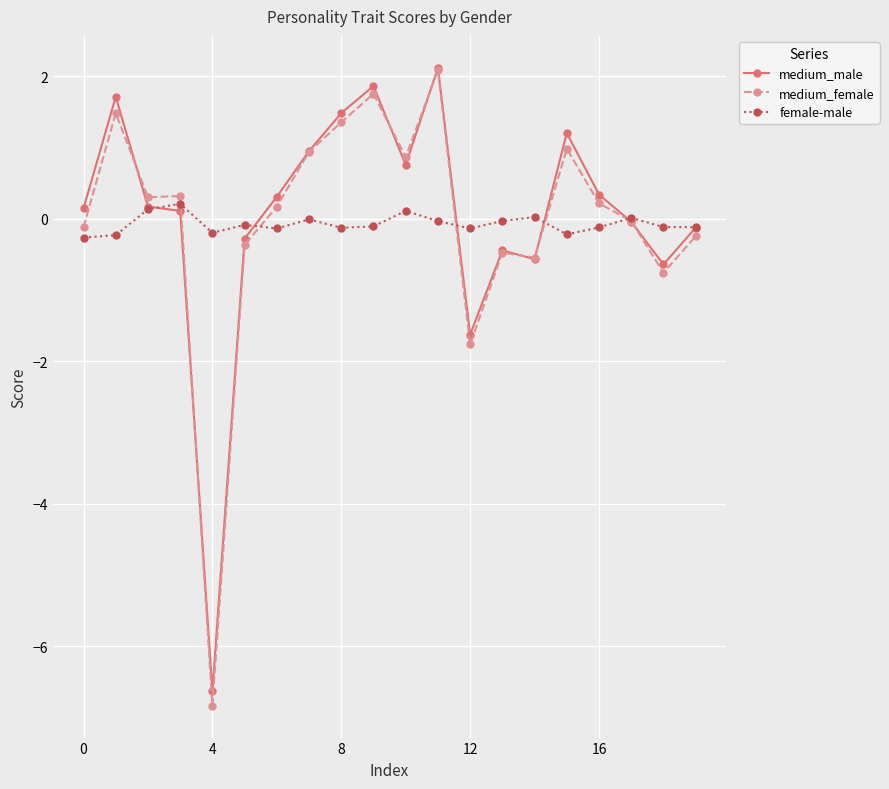

How many data points does each series have?

20